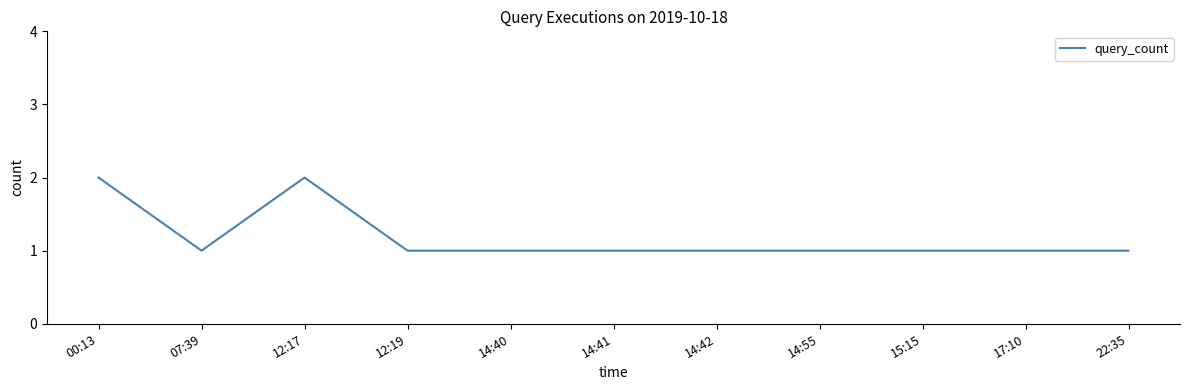

The chart shows a value of 0 at 14:40. True or false?

False